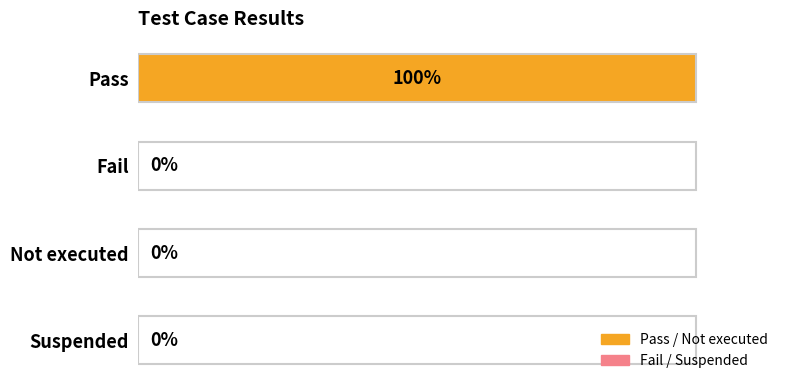

Which label corresponds to the largest value in the chart?

Pass